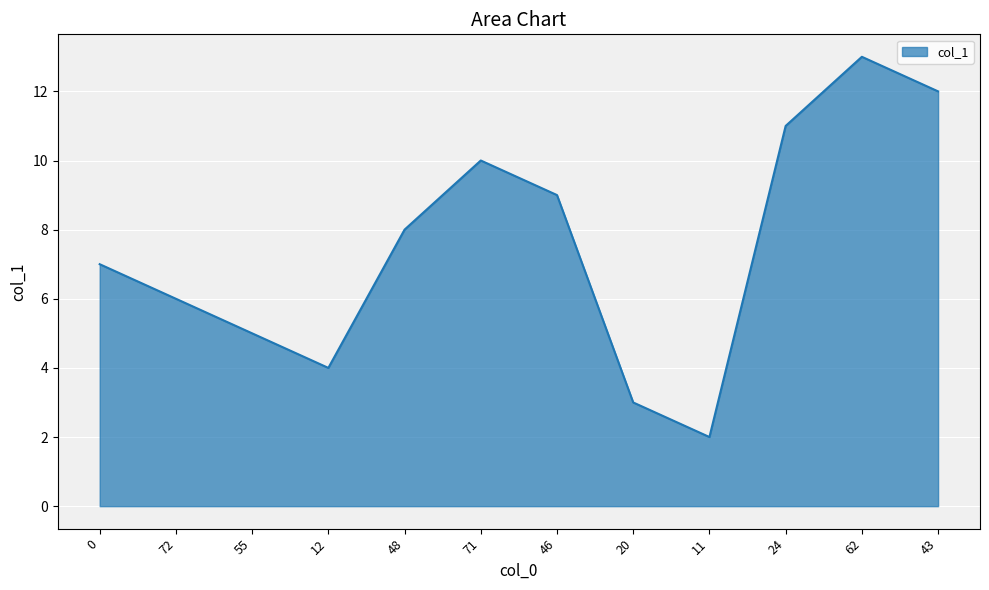

How many categories are shown in the chart?

12